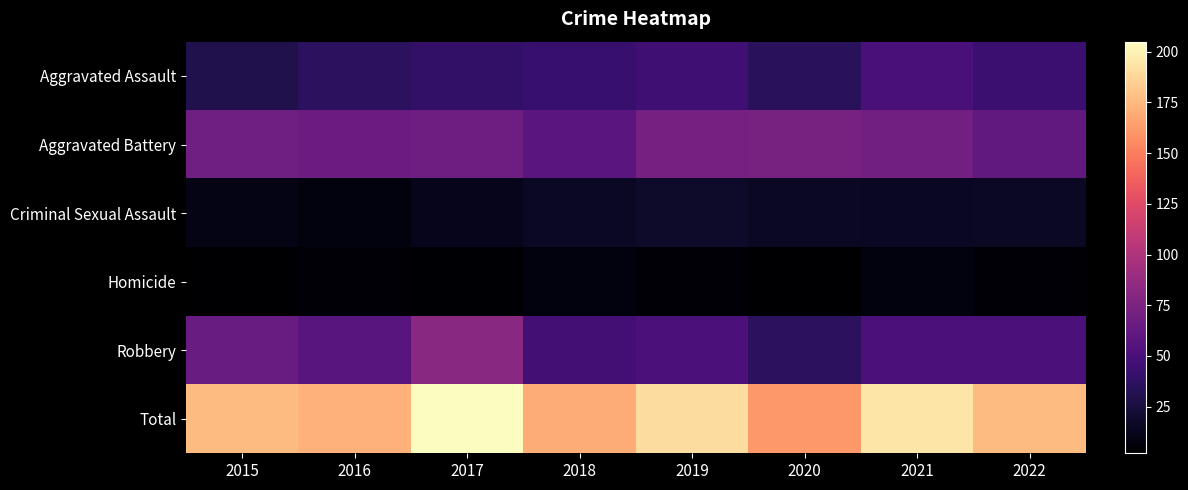

Rank the series at 2020 from highest to lowest value.

Total, Aggravated Battery, Robbery, Aggravated Assault, Criminal Sexual Assault, Homicide